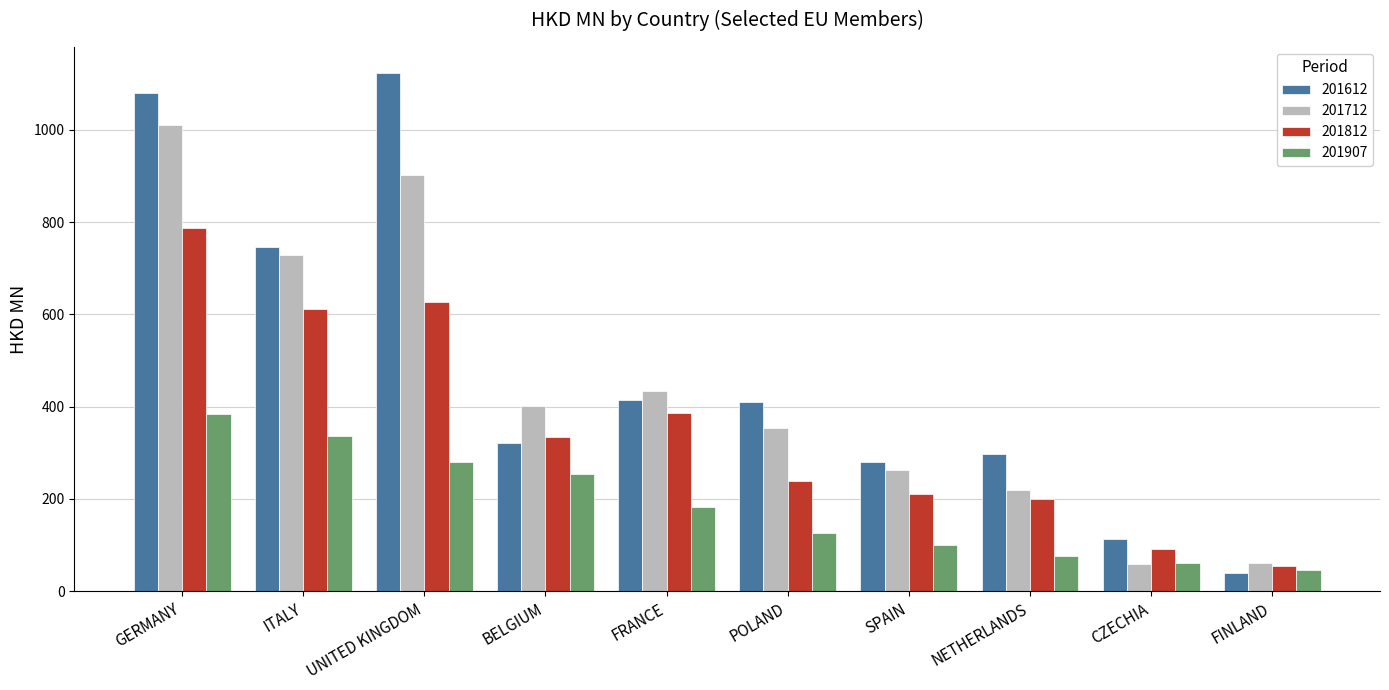

What is the label of the 9th bar from the left?

CZECHIA